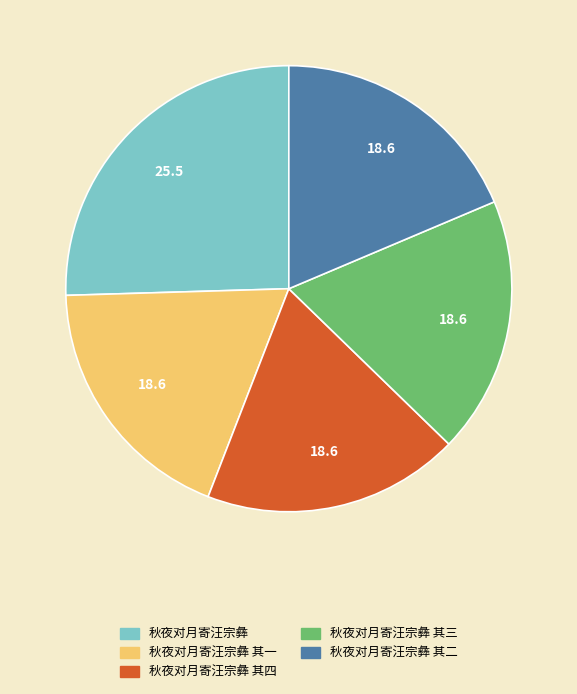

Is there a majority slice in this chart?

No